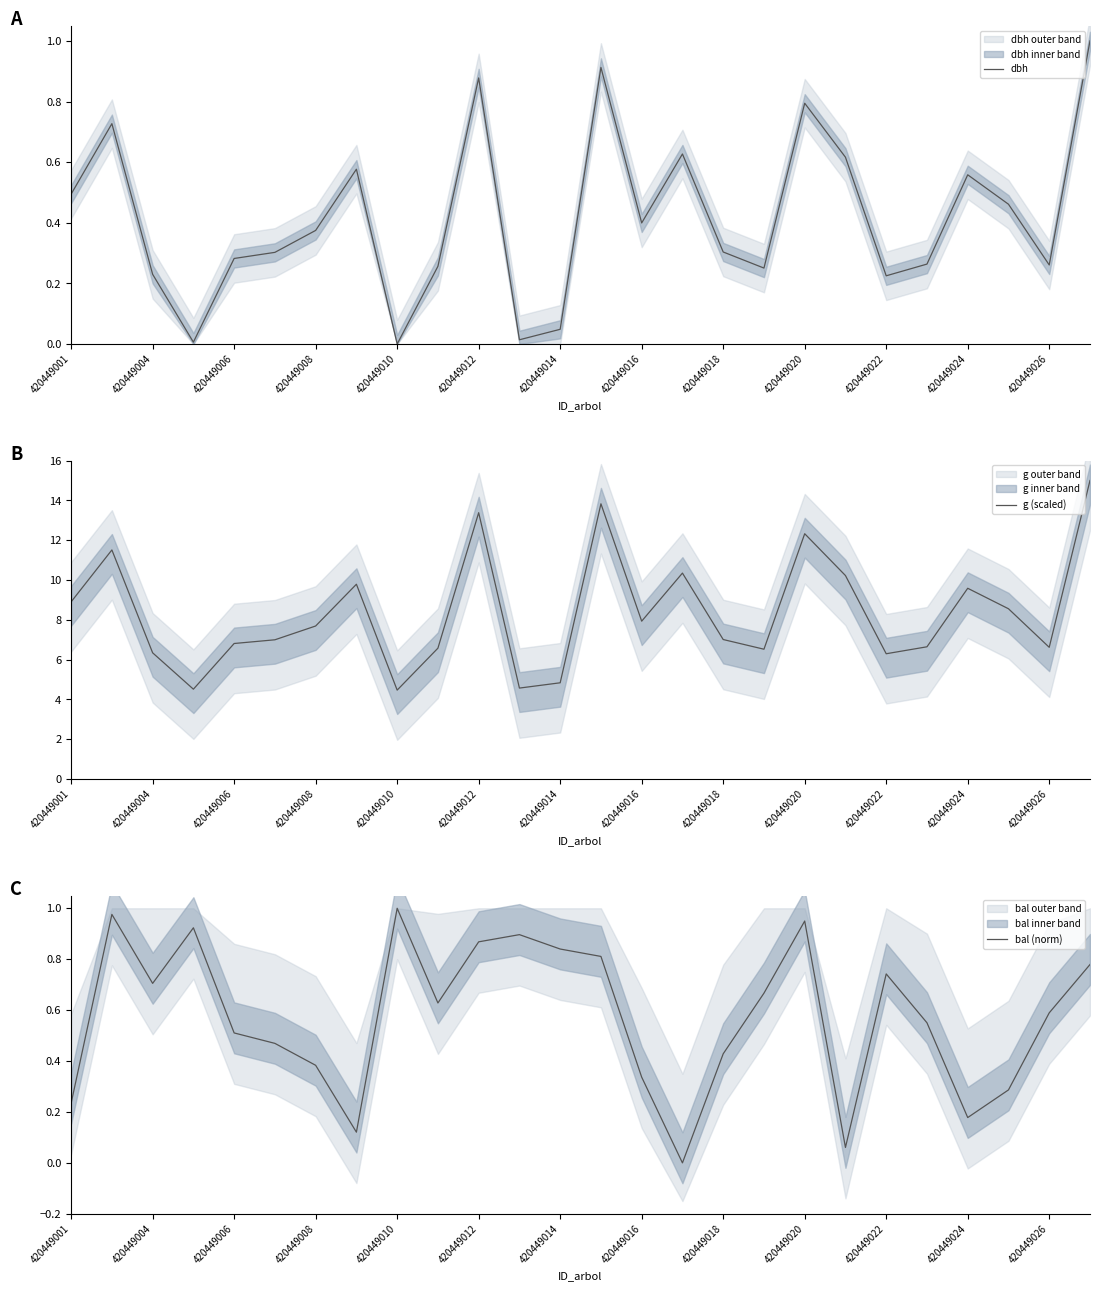

Where does the g (scaled) series first go above 7?

420449001